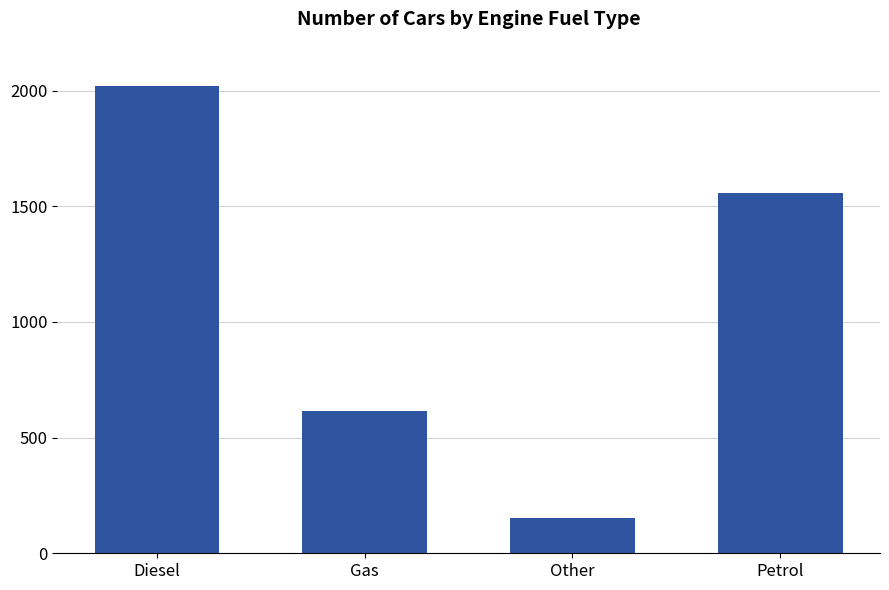

The value at Petrol is 2152. True or false?

False